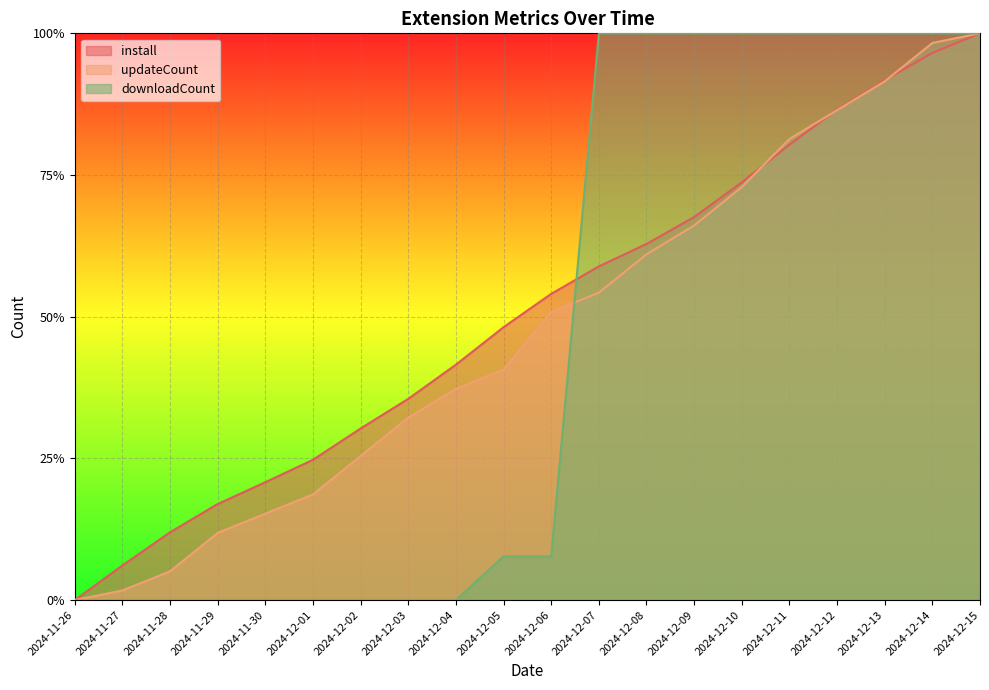

What is the label of the 15th point from the right?

2024-12-01